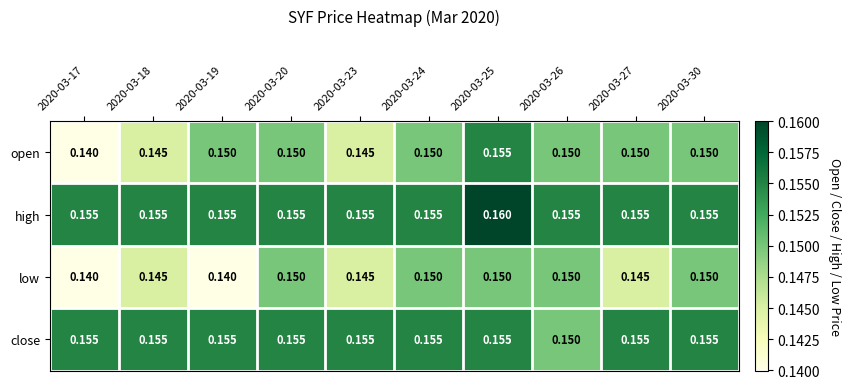

At how many categories does at least one series exceed 0?

10